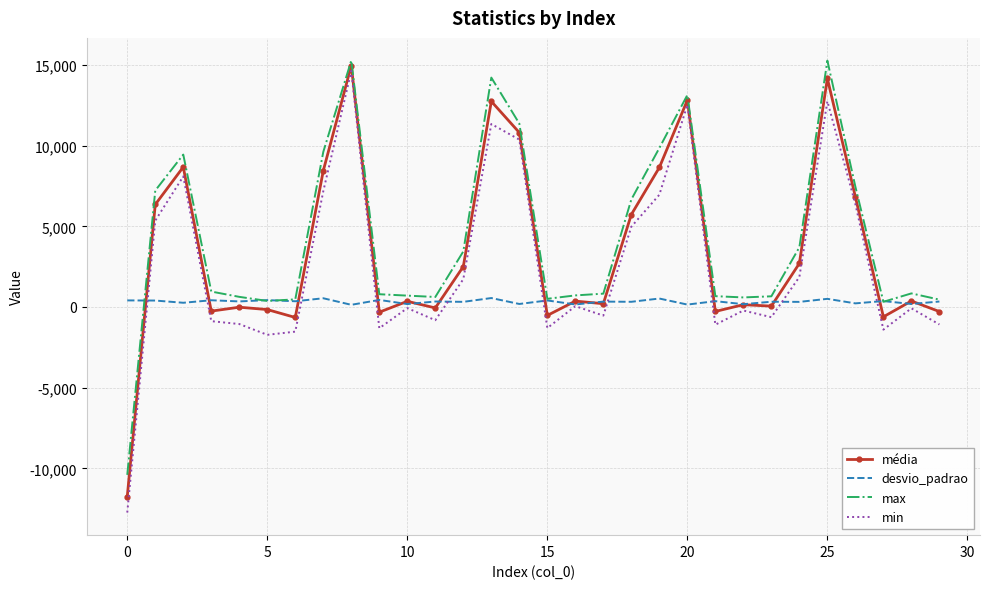

What is the smallest value displayed?

-12740.0